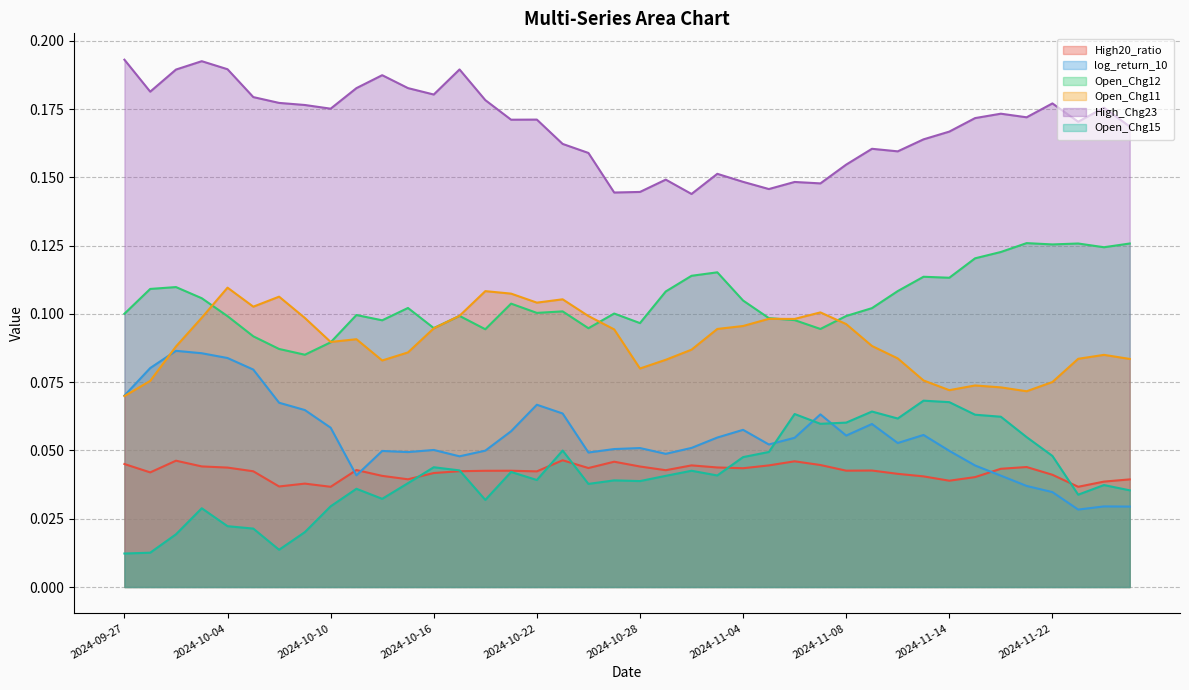

Which series has the largest range (max minus min)?

log_return_10